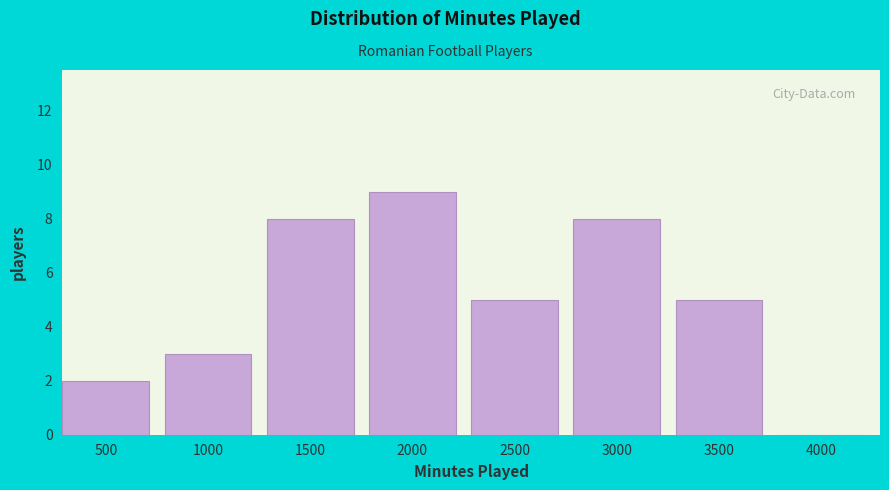

Reading right to left, list all the values displayed in this chart.

4000=0	3500=5	3000=8	2500=5	2000=9	1500=8	1000=3	500=2